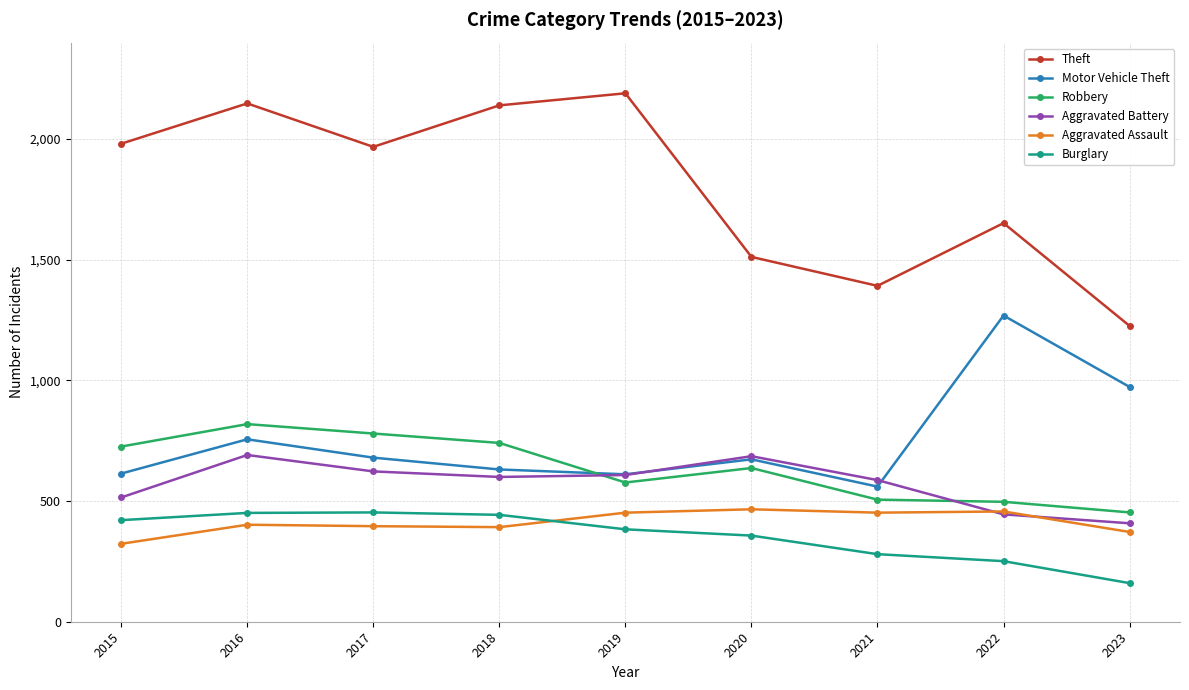

What is the sum of the Robbery values at 2019 and 2018?

1318